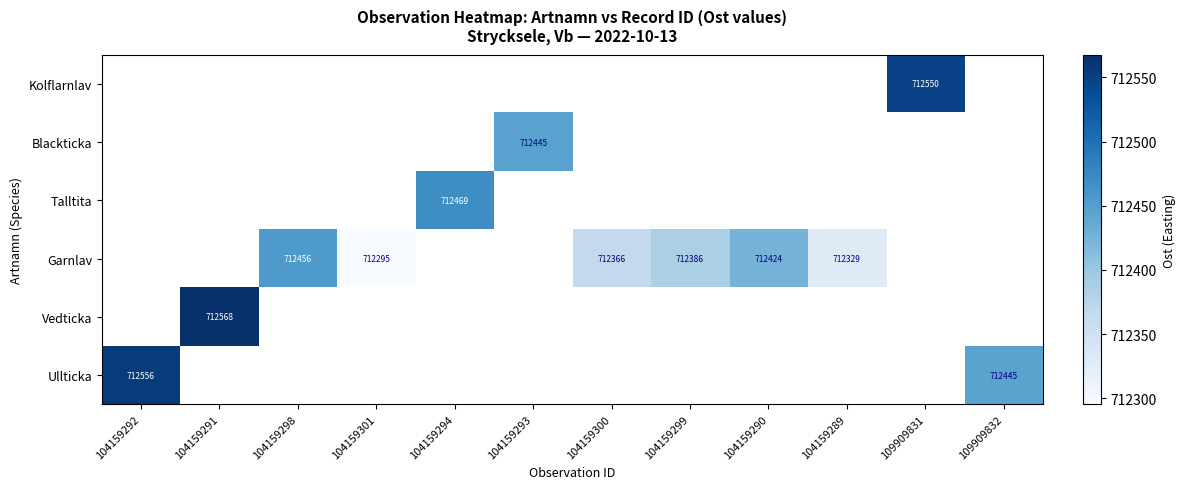

Is the value of Ullticka at 104159292 greater than the value of Kolflarnlav at 104159300?

No